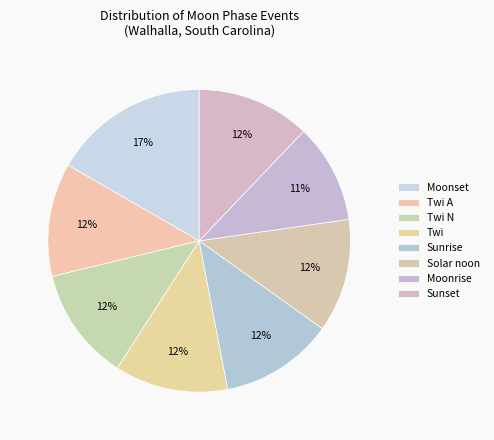

Which slice is the largest?

Moonset